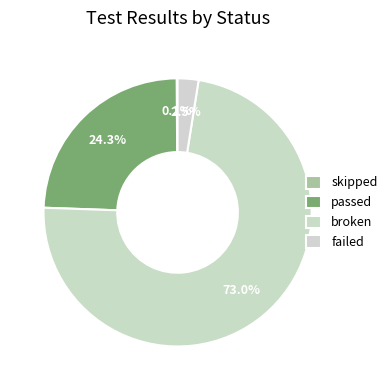

What portion of the pie excludes skipped?

100.0%